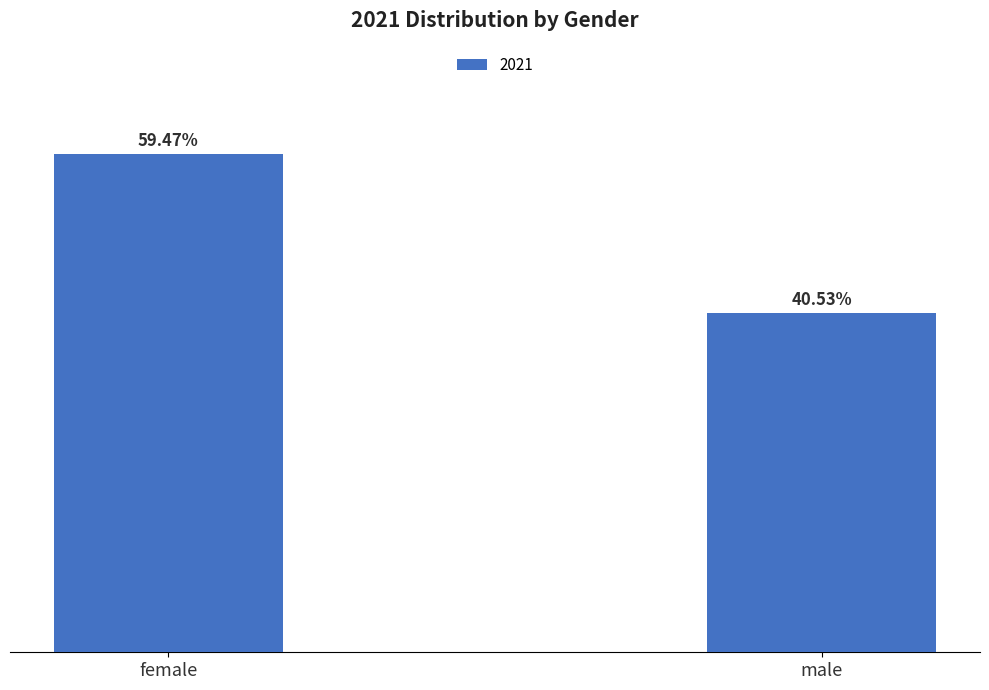

What is the label of the 1st bar from the right?

male